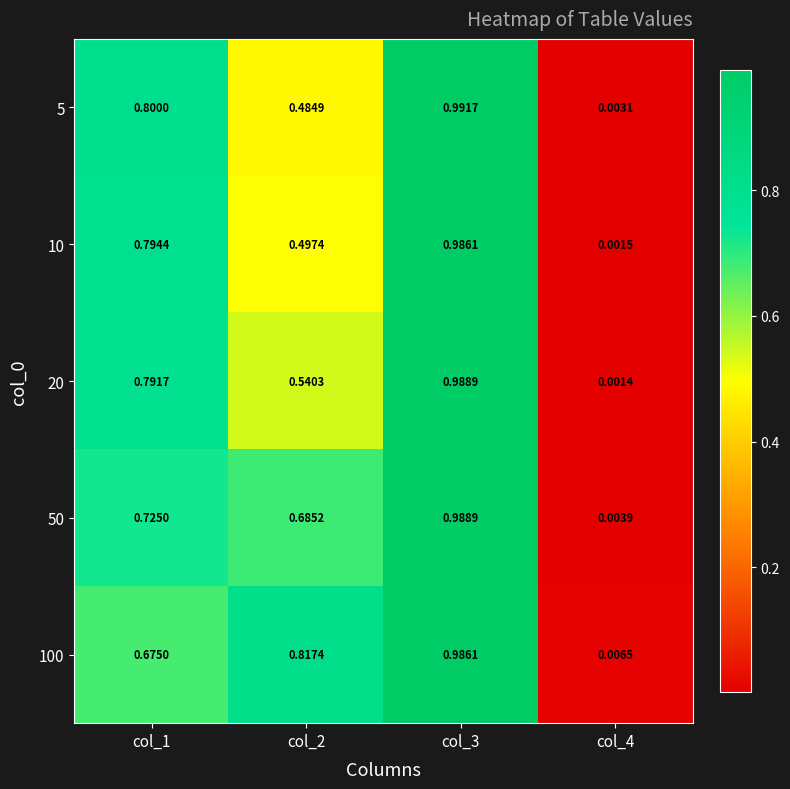

Is the value of 50 at col_1 greater than the value of 20 at col_3?

No